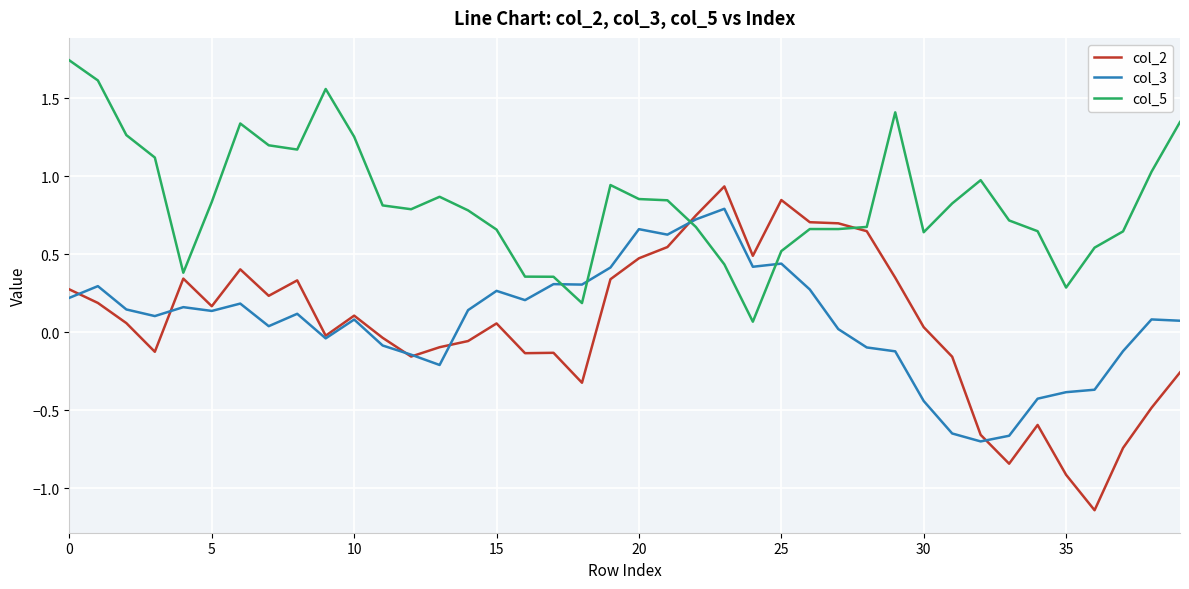

How many values in col_3 are below zero?

14